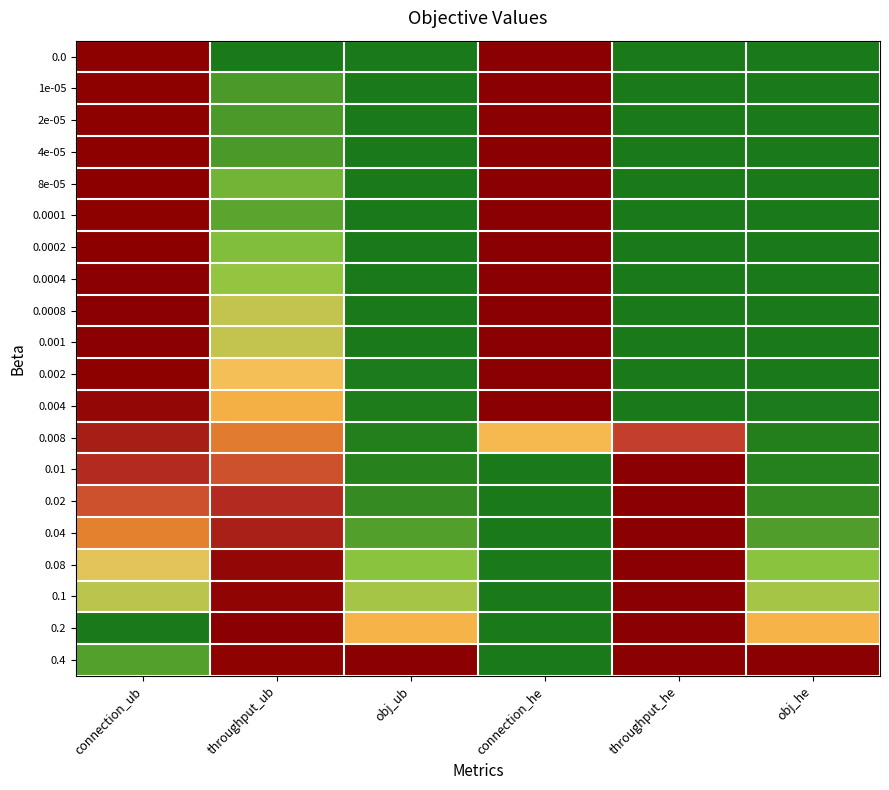

Between connection_he and obj_ub, which is larger?

connection_he